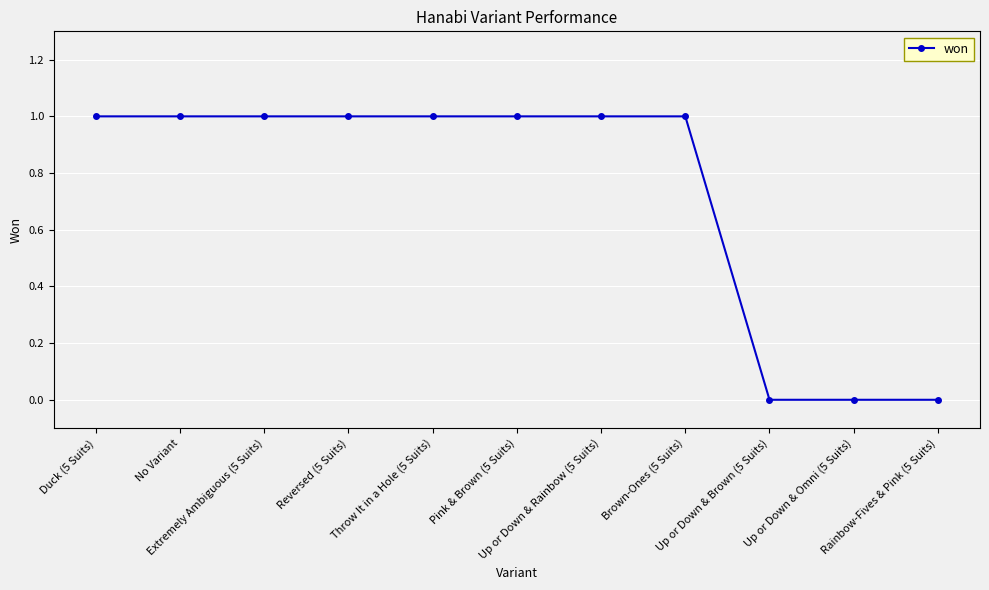

What is the maximum value shown in the chart?

1